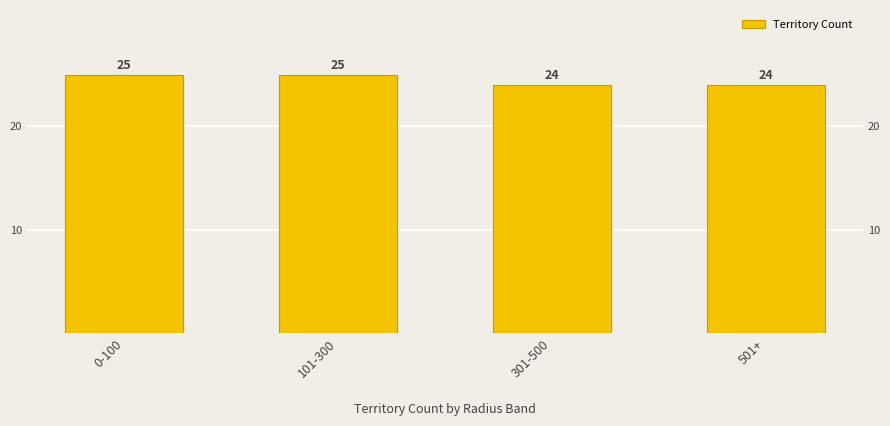

What is the average value?

24